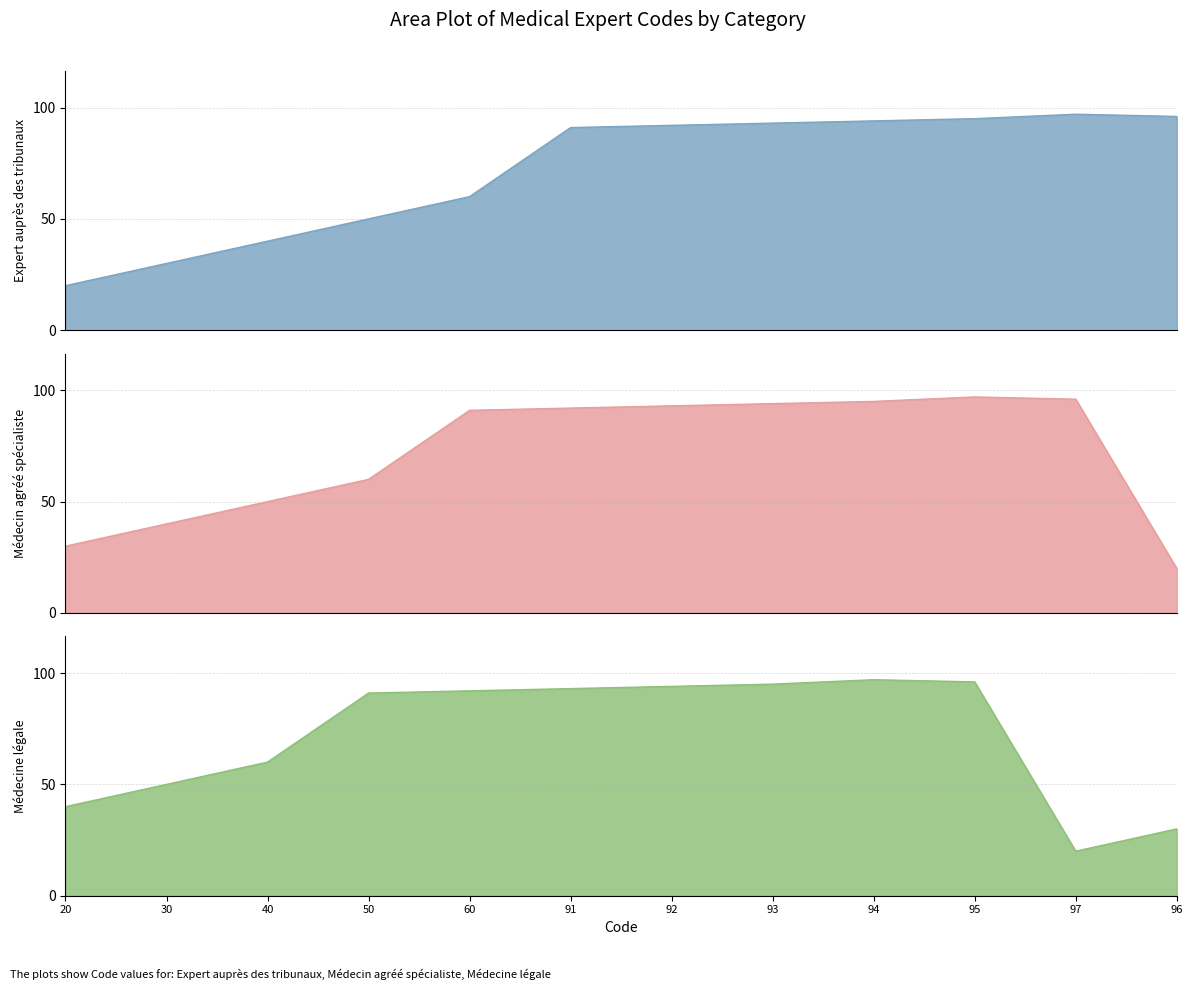

Between which two adjacent categories do Expert auprès des tribunaux and Médecin agréé spécialiste first intersect?

95 and 97